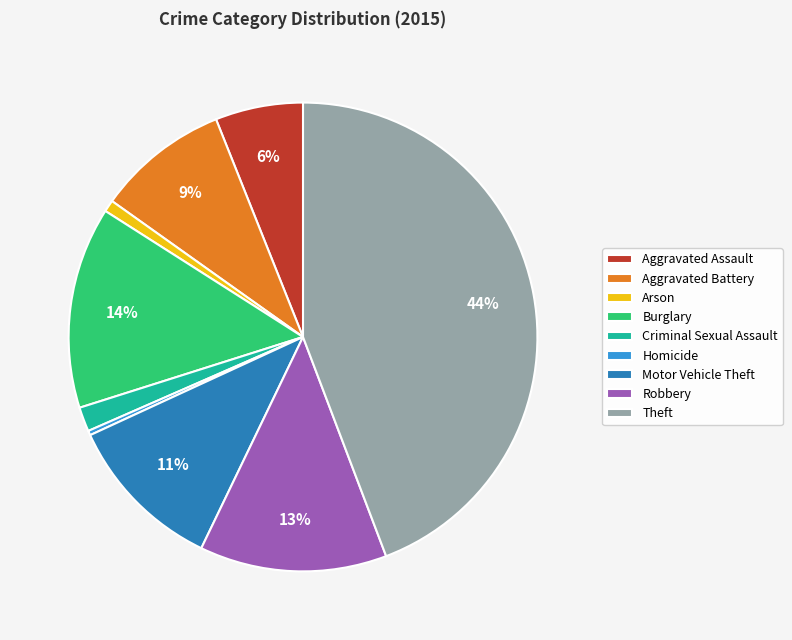

Does Homicide account for over 50% of the chart?

No